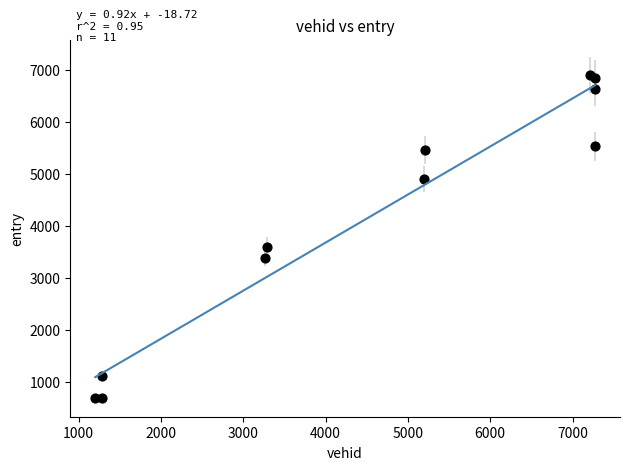

What Y value in the scatter plot is closest to 3799?

3601.6